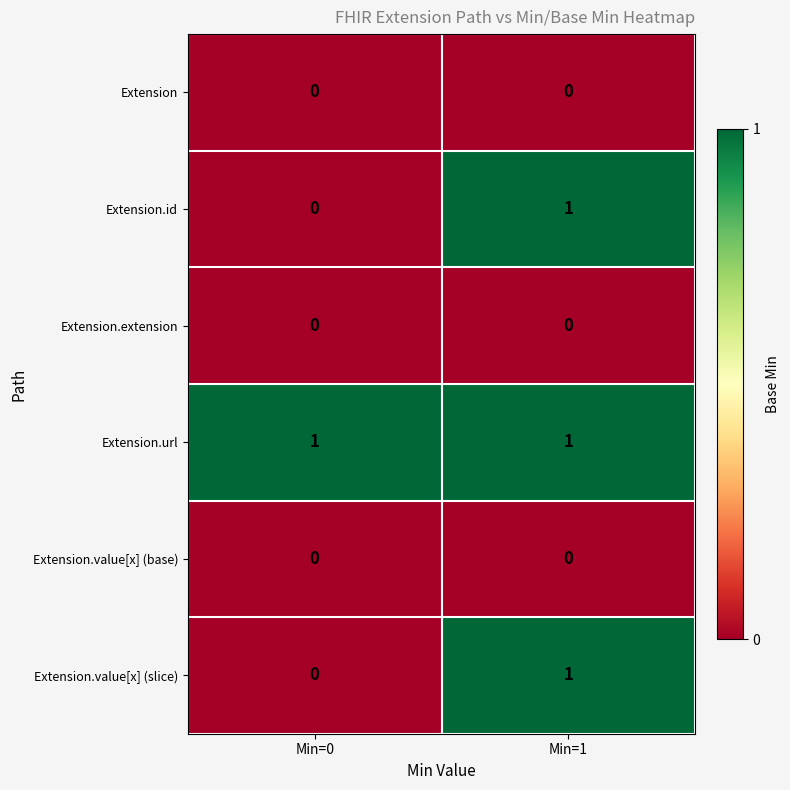

Where is Extension.id nearest to the value 0?

Min=0